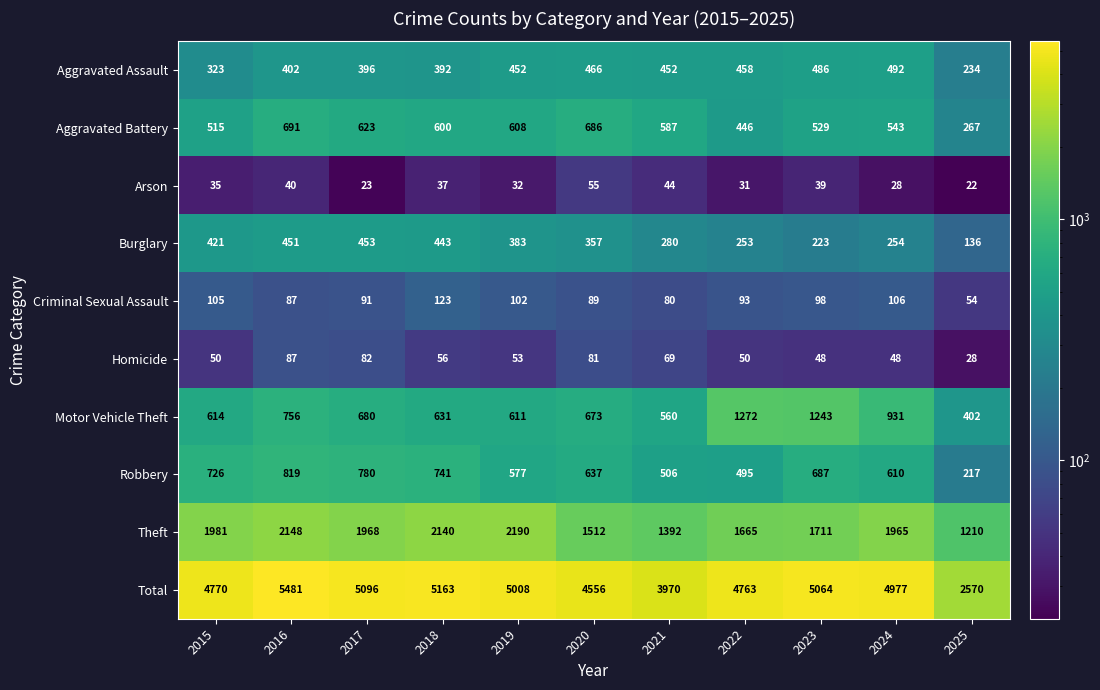

At how many categories does at least one series exceed 3804?

10